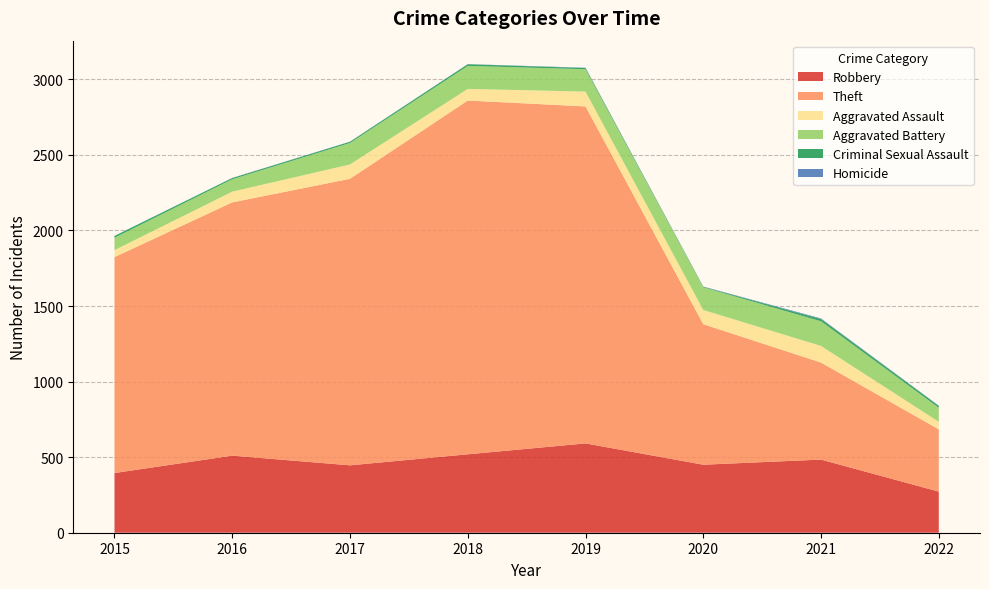

Reading left to right, extract all data points from this chart.

Robbery: 2015=395	2016=510	2017=446	2018=519	2019=591	2020=450	2021=484	2022=272
Theft: 2015=1429	2016=1676	2017=1896	2018=2341	2019=2230	2020=930	2021=642	2022=412
Aggravated Assault: 2015=46	2016=71	2017=95	2018=77	2019=98	2020=94	2021=110	2022=50
Aggravated Battery: 2015=82	2016=82	2017=142	2018=152	2019=148	2020=150	2021=163	2022=93
Criminal Sexual Assault: 2015=12	2016=8	2017=8	2018=11	2019=8	2020=3	2021=15	2022=12
Homicide: 2015=0	2016=1	2017=1	2018=1	2019=2	2020=2	2021=4	2022=2